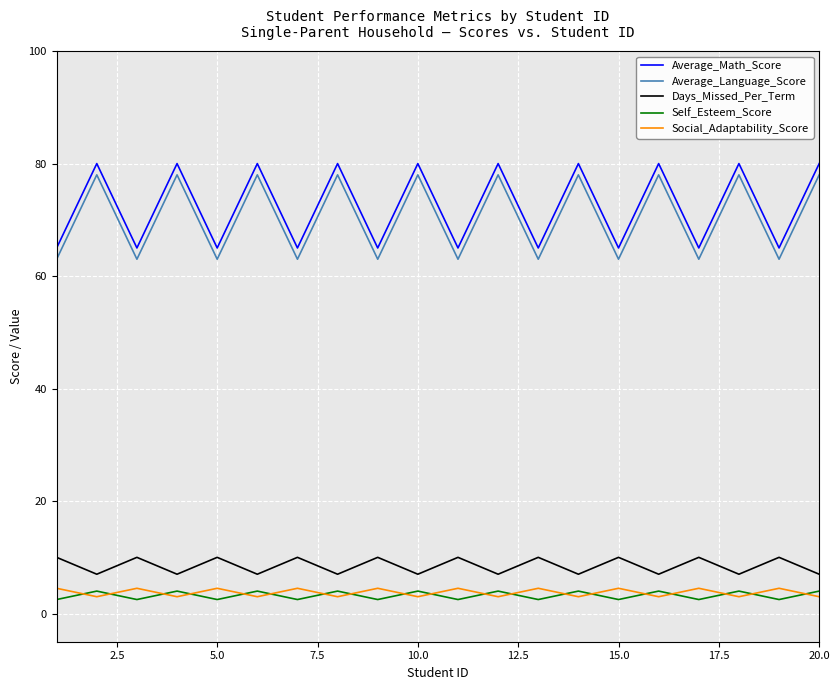

True or false: Average_Math_Score and Average_Language_Score cross at least once.

False